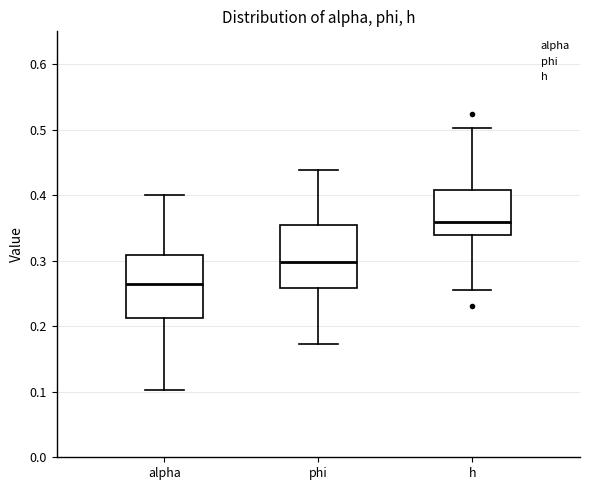

Reading left to right, transcribe this box plot: for each box, give where its median line is, the range the box spans, and where its two whiskers end, as read against the y-axis. The values are not printed on the chart, so give them approximately, as read against the axis.

alpha: median 0.26, box 0.21 to 0.31, whiskers 0.10 to 0.40
phi: median 0.30, box 0.26 to 0.35, whiskers 0.17 to 0.44
h: median 0.36, box 0.34 to 0.41, whiskers 0.25 to 0.50